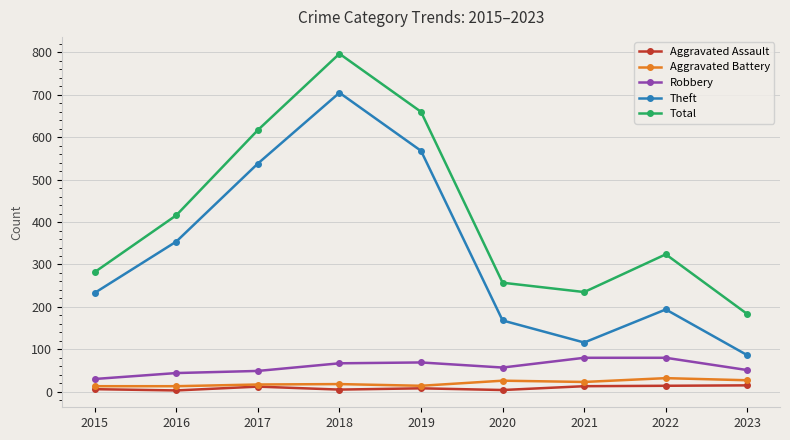

What are all the series names shown in the legend?

Aggravated Assault, Aggravated Battery, Robbery, Theft, Total